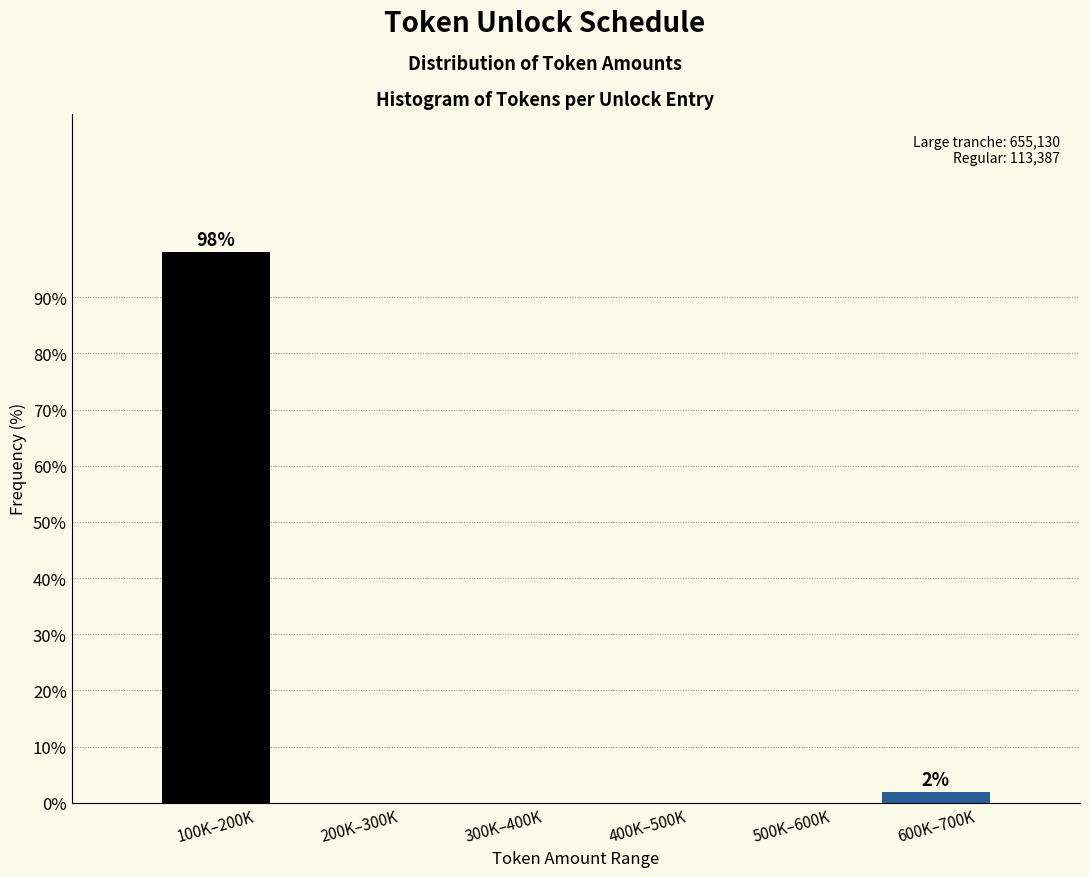

Reading right to left, list all the values displayed in this chart.

600K–700K=1.9	500K–600K=0.0	400K–500K=0.0	300K–400K=0.0	200K–300K=0.0	100K–200K=98.1